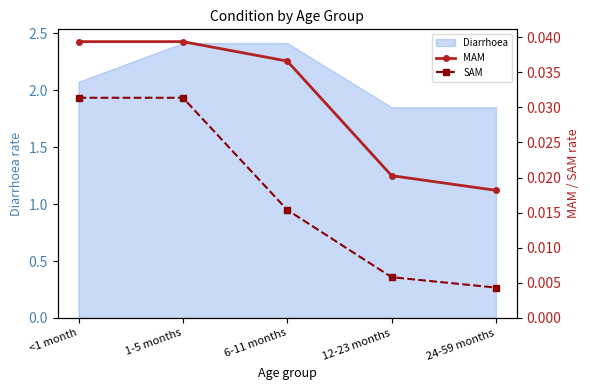

What is the label of the 3rd point from the left?

6-11 months